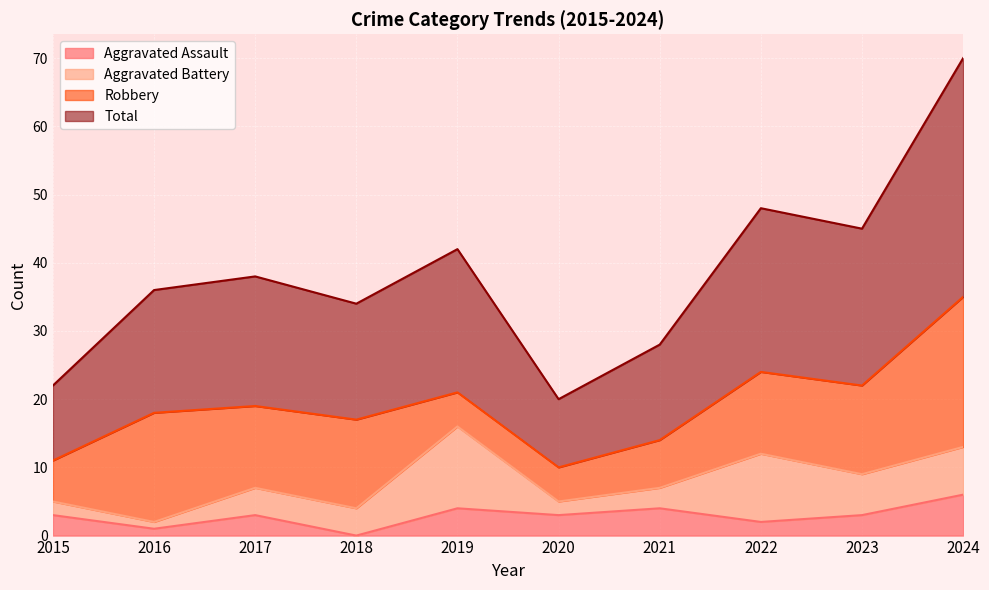

Is the value of Aggravated Assault at 2024 greater than the value of Total at 2021?

No